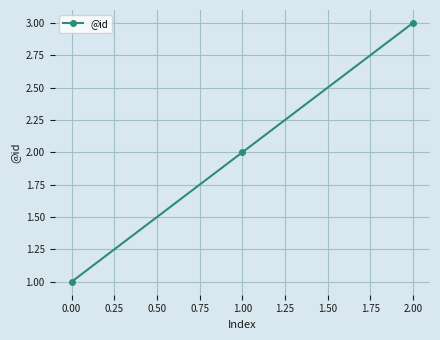

Is it true that the value at 0.00 is 1?

True